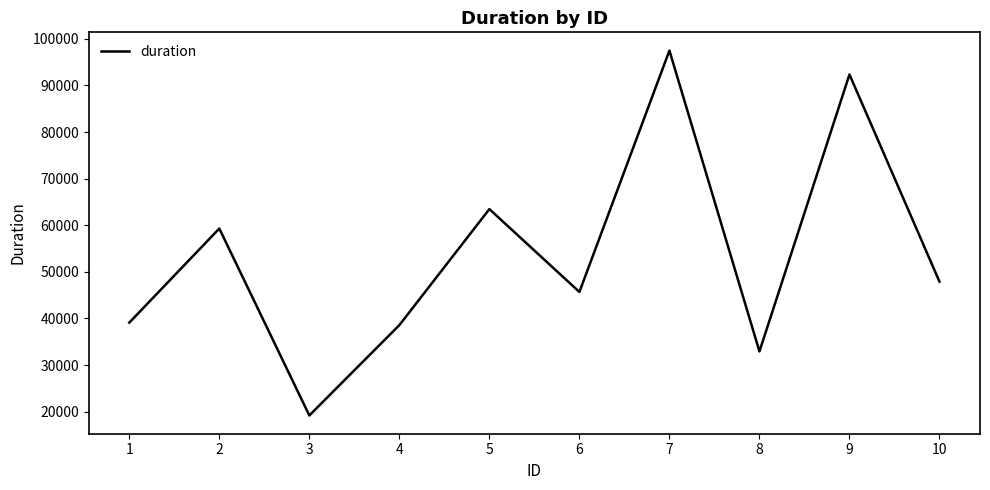

At which category does the data reach its first local valley?

3